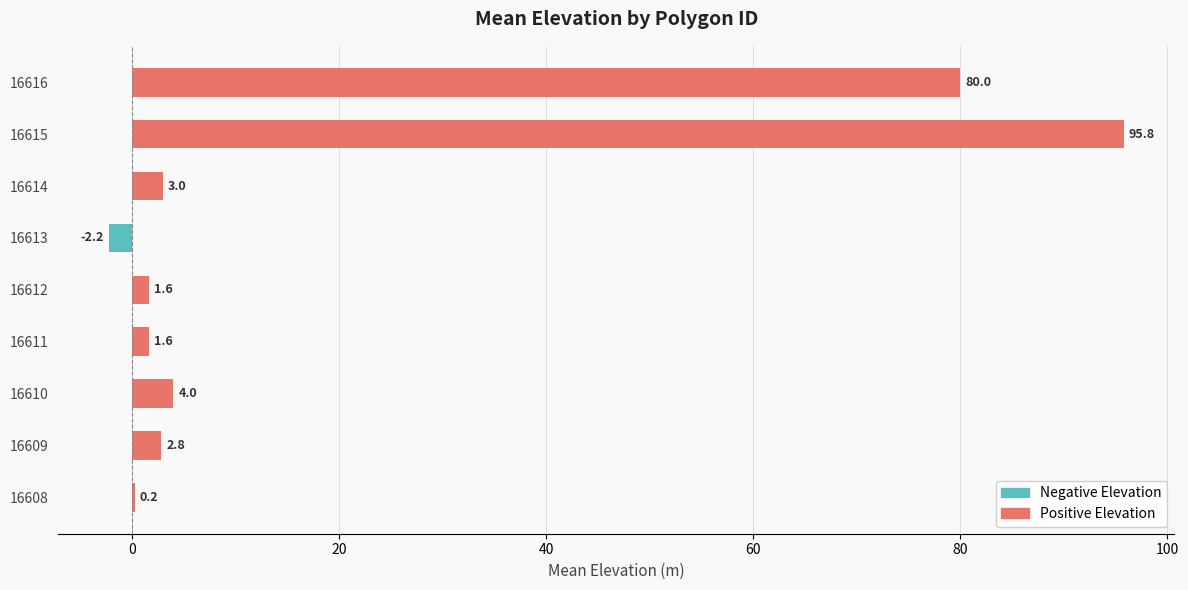

Is it true that the value at 16608 is 0.2?

True